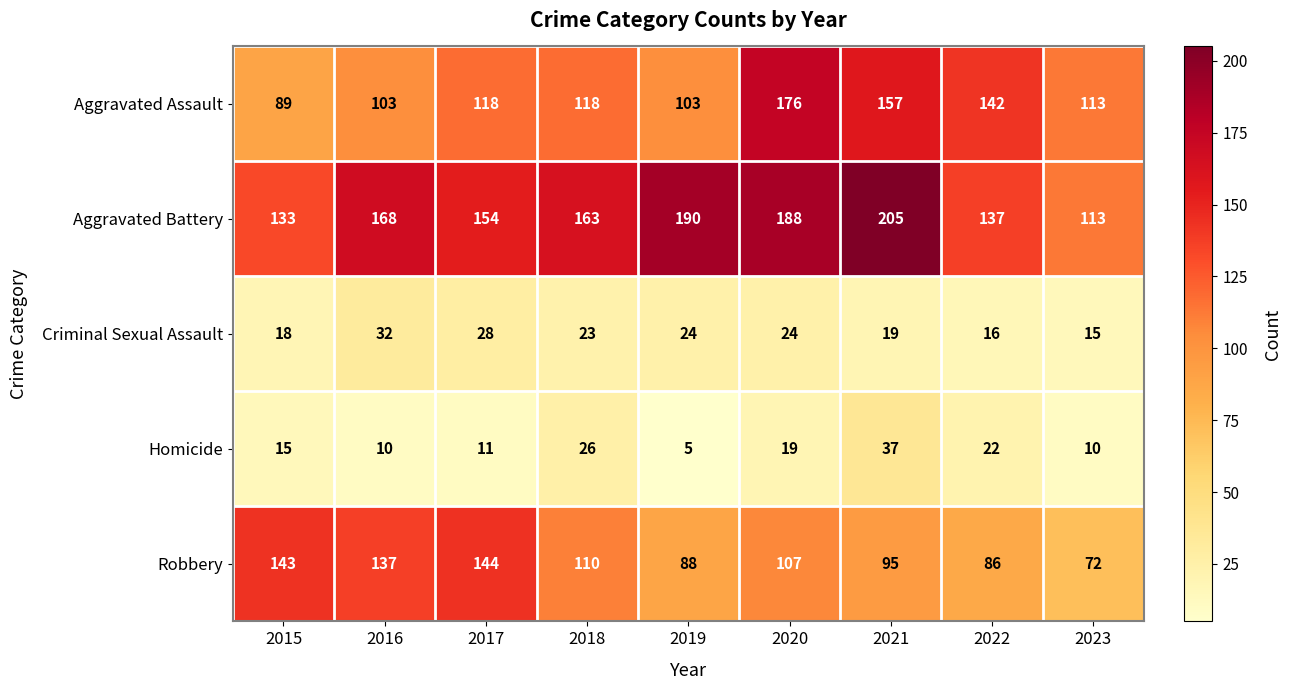

List the series in order of their peak value, lowest first.

Criminal Sexual Assault, Homicide, Robbery, Aggravated Assault, Aggravated Battery